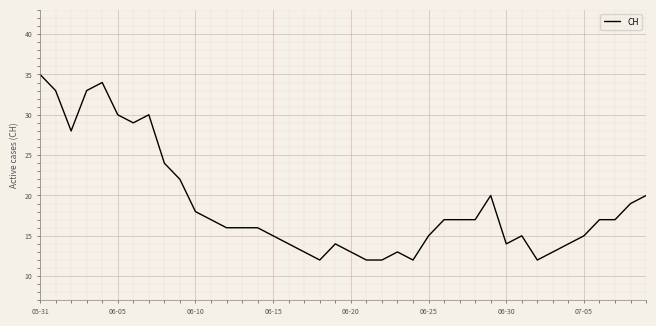

What is the maximum value shown in the chart?

35